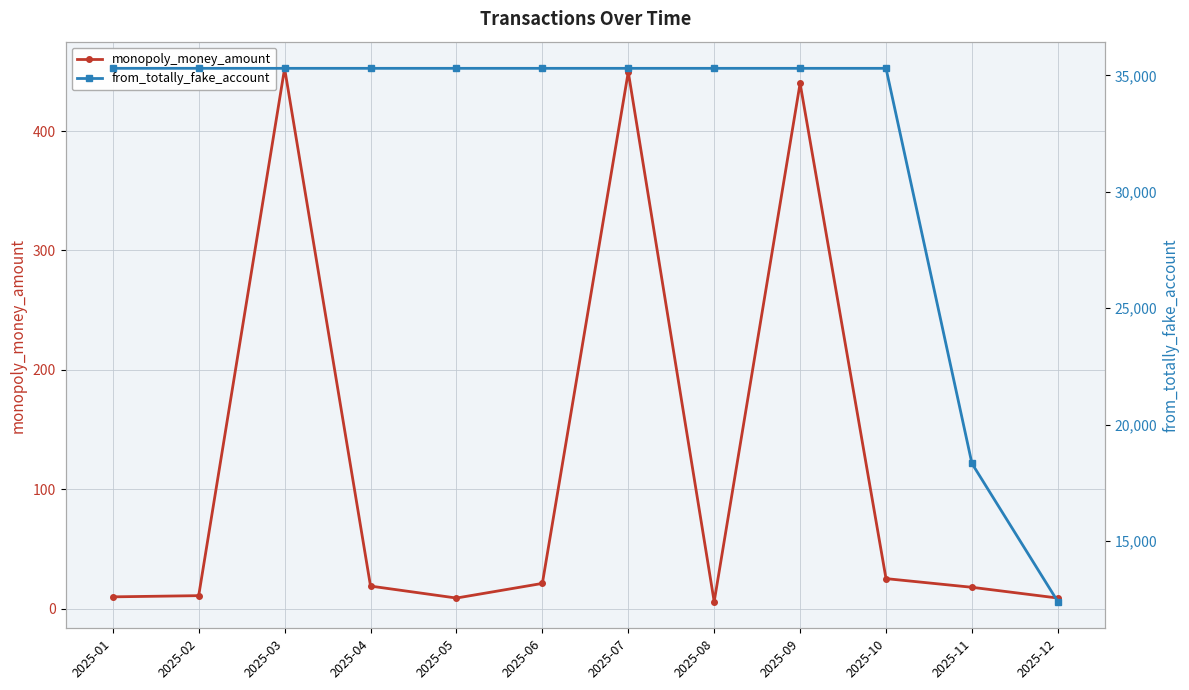

What is the total value across all series at 2025-07?

35751.5